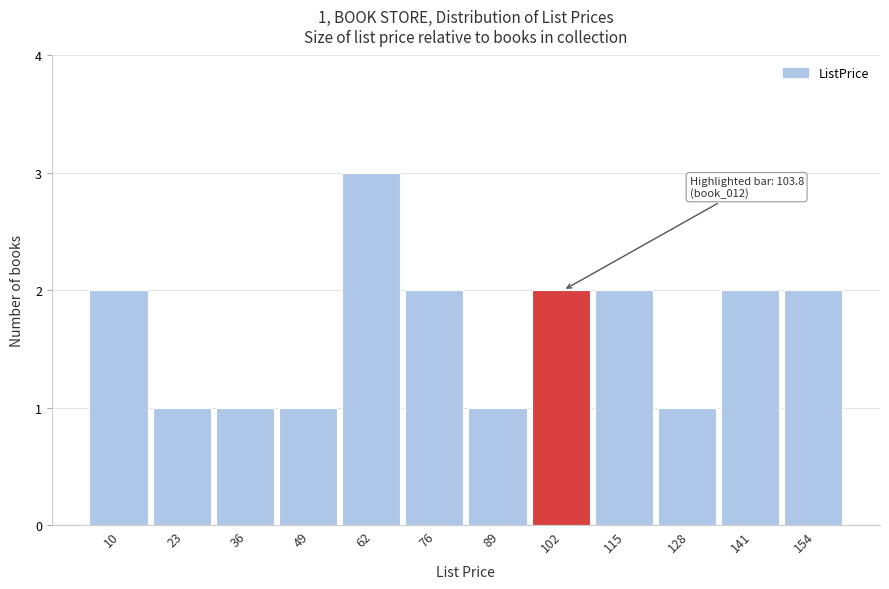

Reading left to right, transcribe all the data shown in this chart.

2	1	1	1	3	2	1	2	2	1	2	2